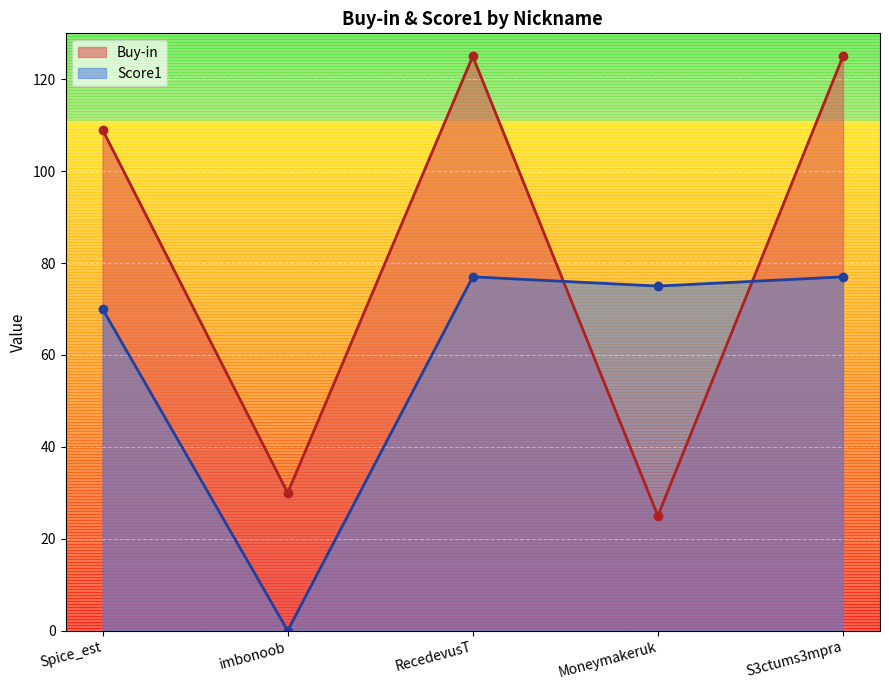

Where is the first local maximum for Buy-in?

RecedevusT